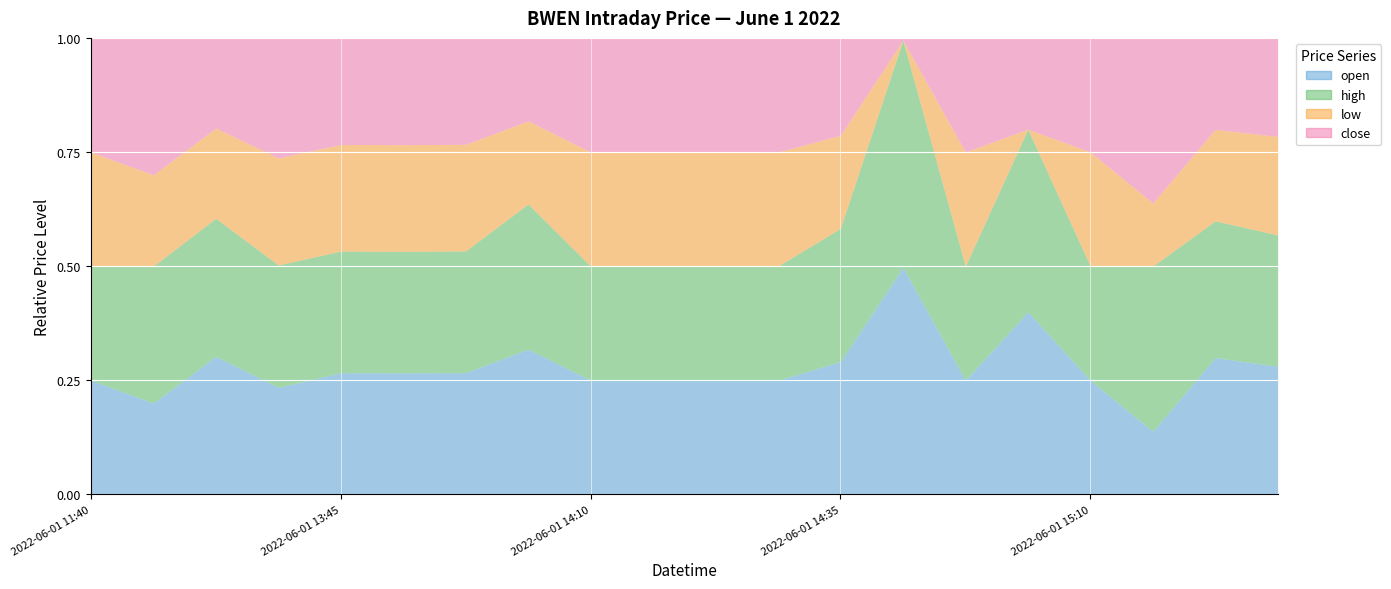

Which series has the widest spread of values?

low